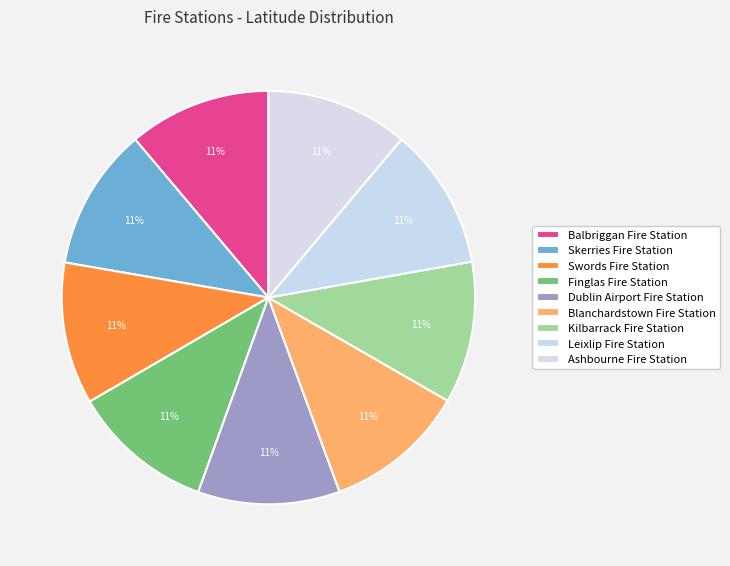

The Ashbourne Fire Station slice represents 11% of the pie. True or false?

True